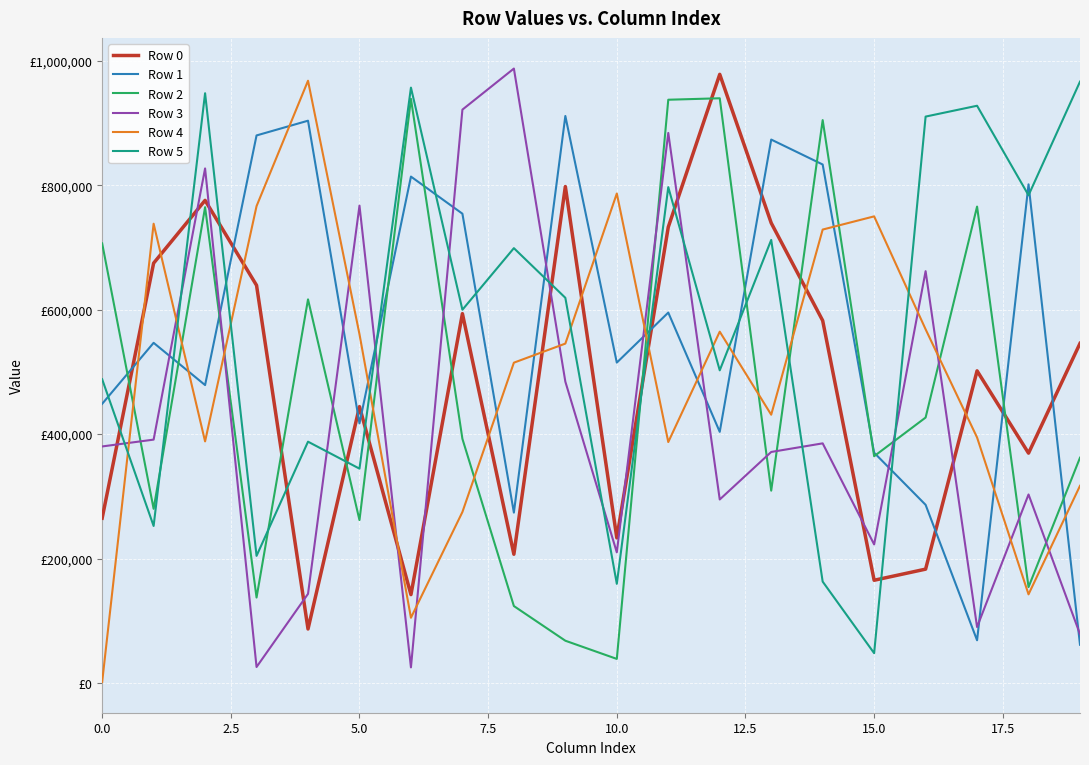

Is this an area chart (filled region under the line)?

No